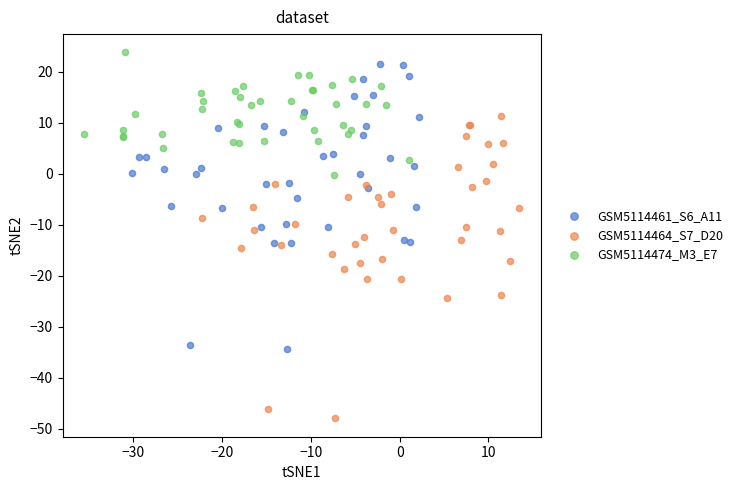

What are all the series names shown in the legend?

GSM5114461_S6_A11, GSM5114464_S7_D20, GSM5114474_M3_E7